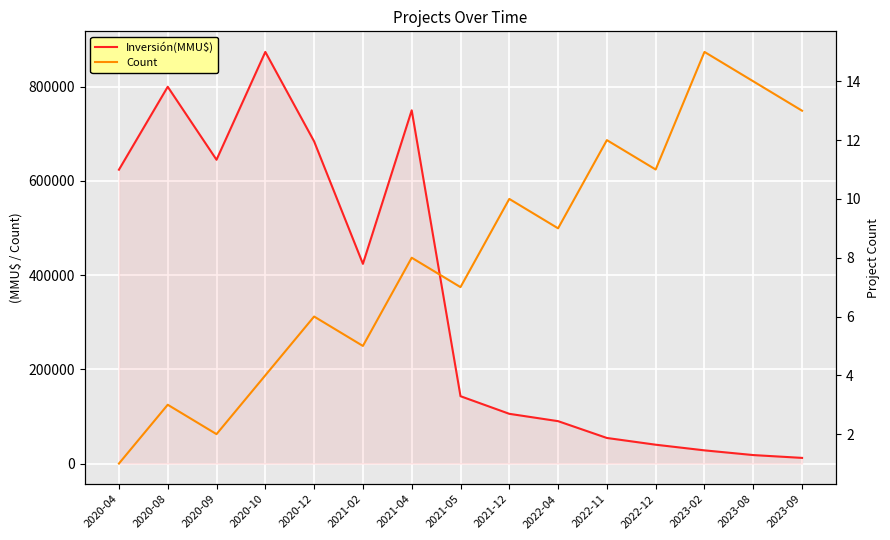

What position from the right is 2020-09?

13